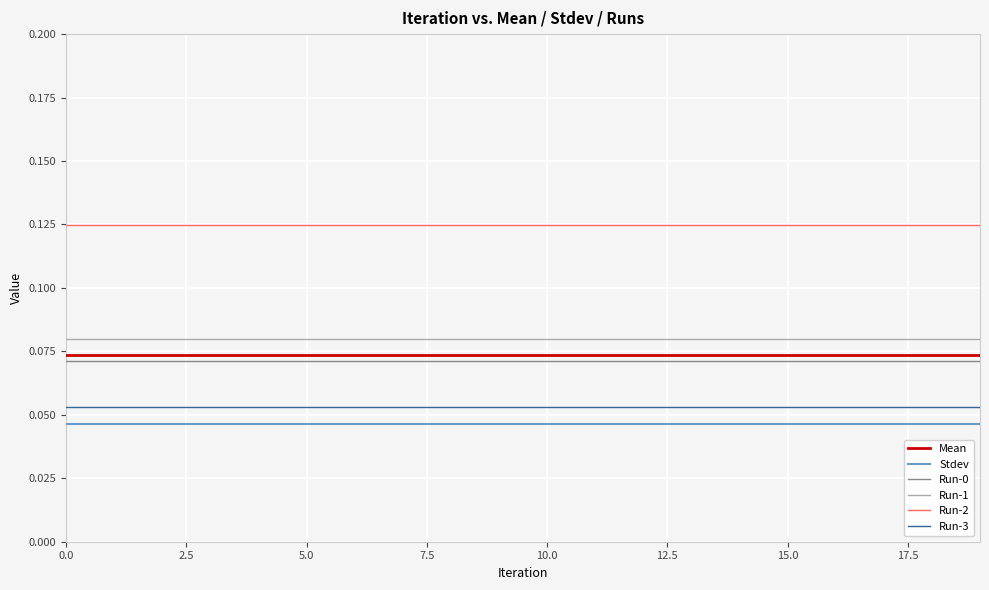

Which series has the largest total across all categories?

Run-2